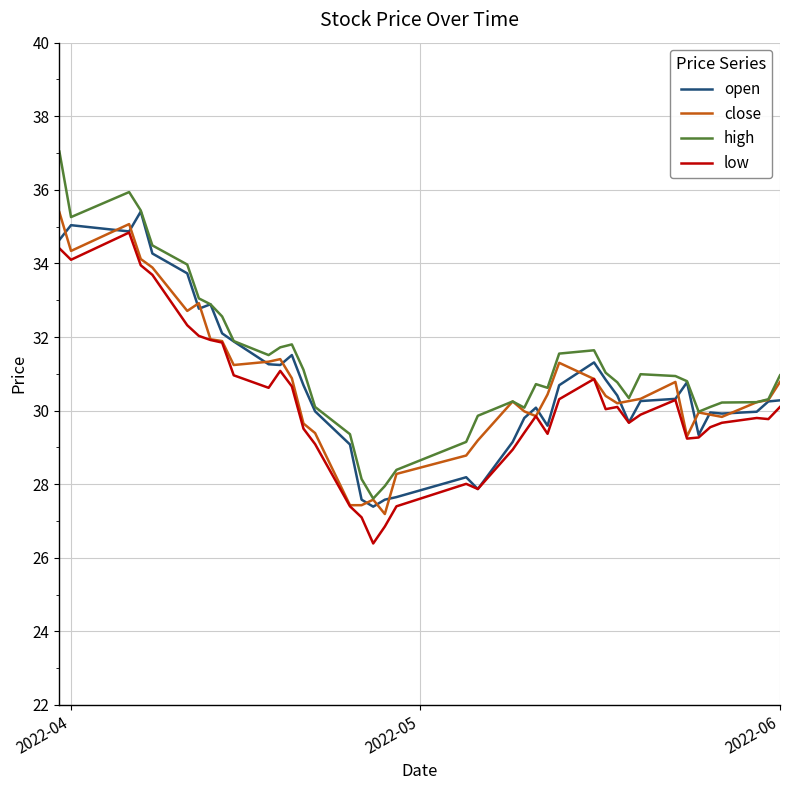

Which series has the widest spread of values?

high